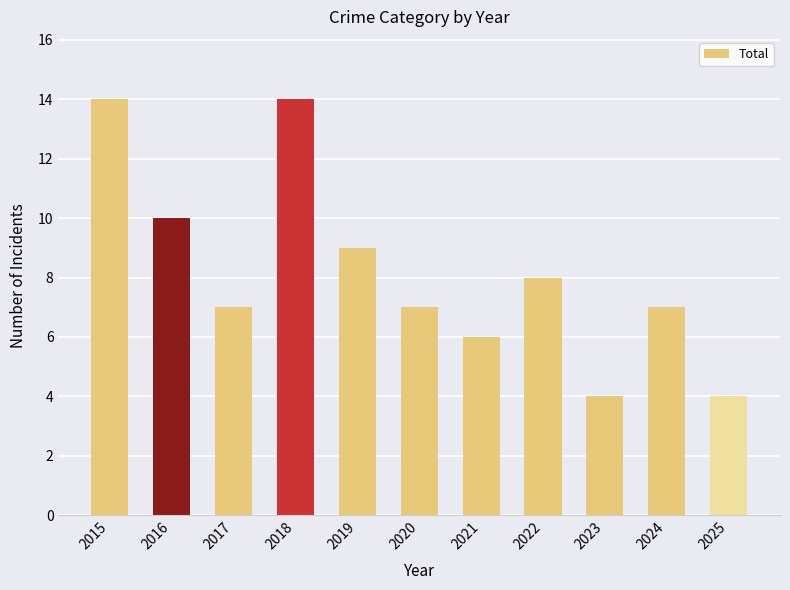

Reading left to right, list all the values displayed in this chart.

2015=14	2016=10	2017=7	2018=14	2019=9	2020=7	2021=6	2022=8	2023=4	2024=7	2025=4